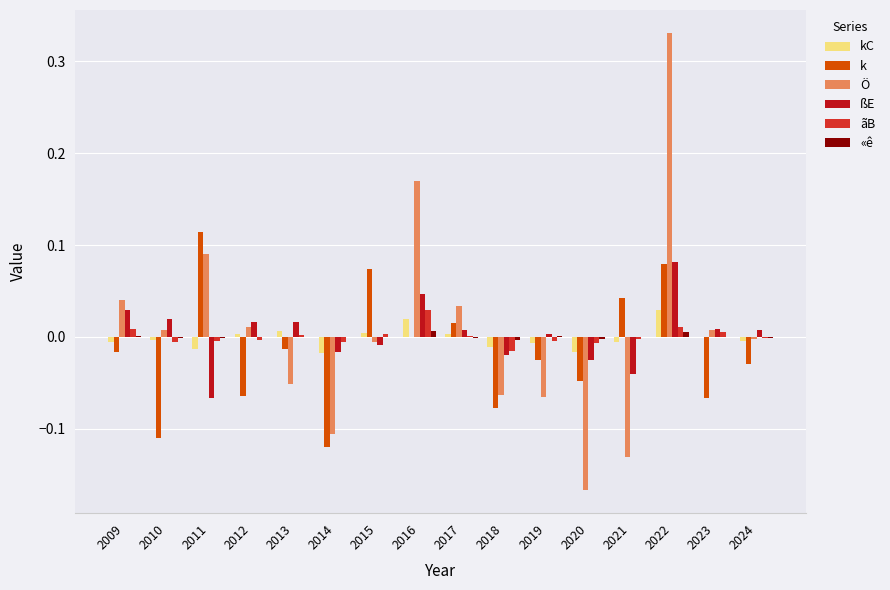

True or false: k has a value of -0.0 at 2020.

True